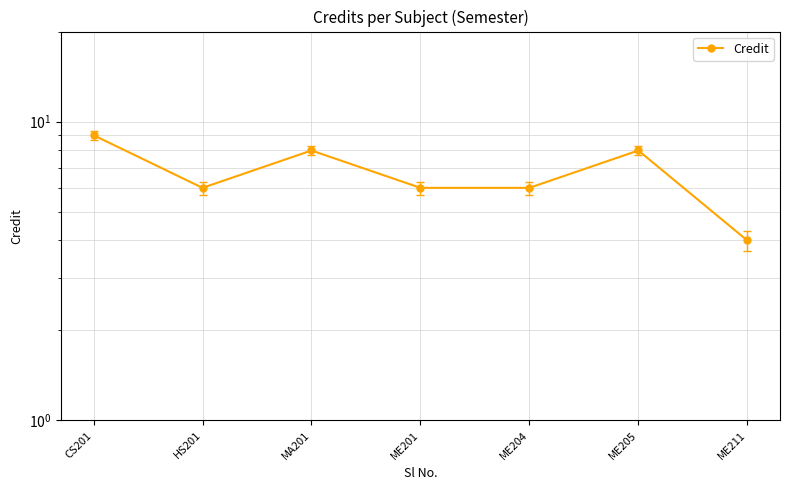

Is it true that the value at ME204 is 6?

True